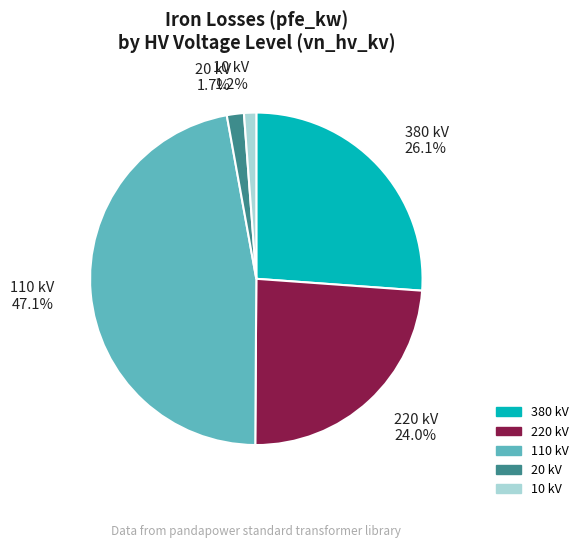

To the nearest percent, what is the average slice percentage?

20%